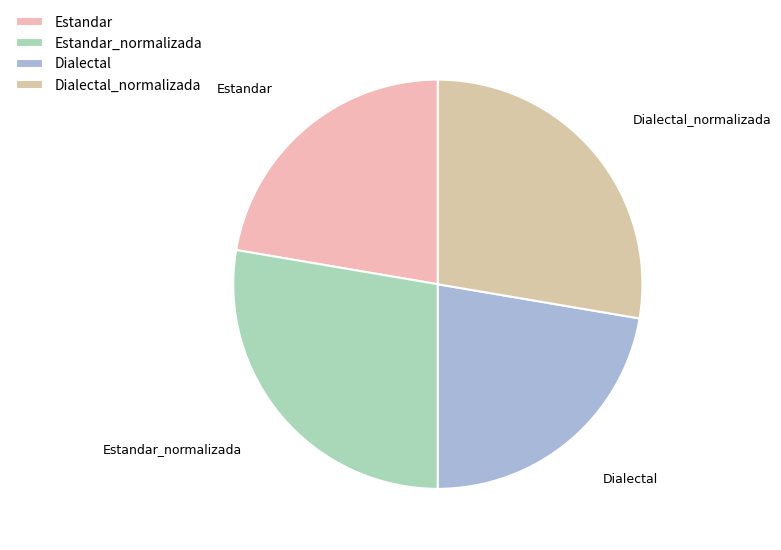

Does any single category account for the majority?

No